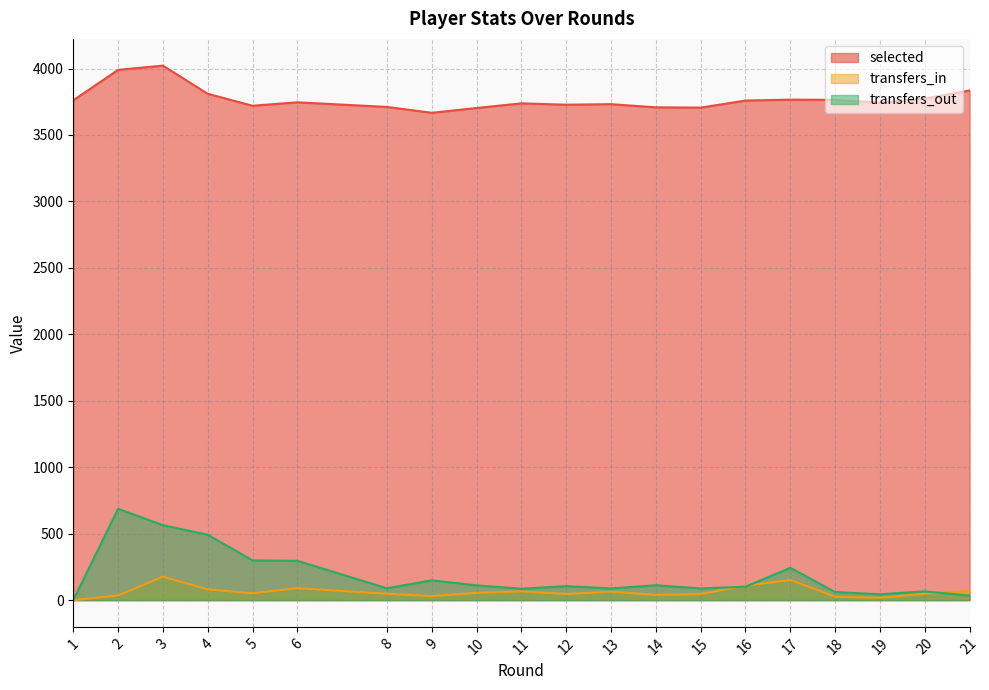

What is the maximum value shown in the chart?

4022